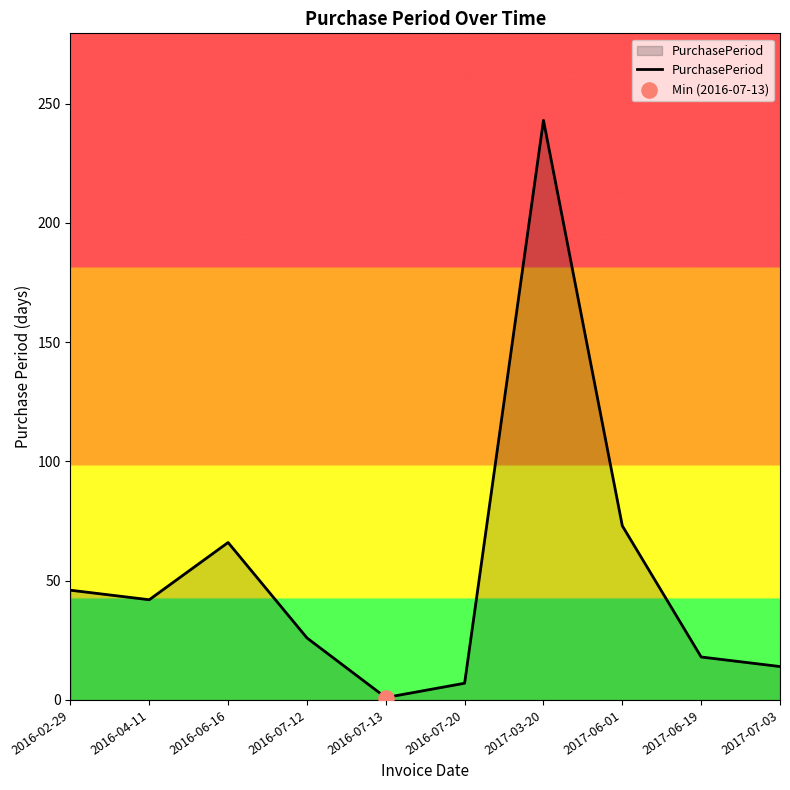

What is the ratio of the value at 2017-06-01 to the value at 2017-07-03?

5.2